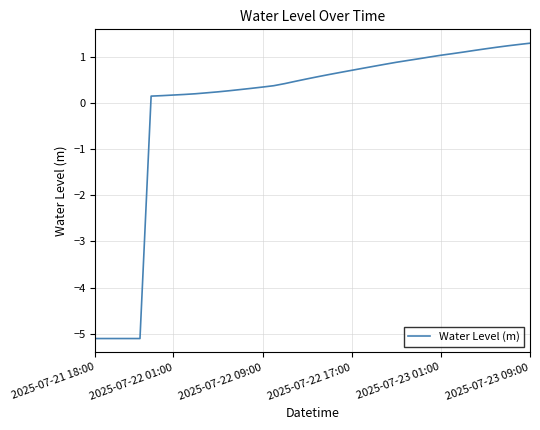

What is the difference between the maximum and minimum values?

6.4